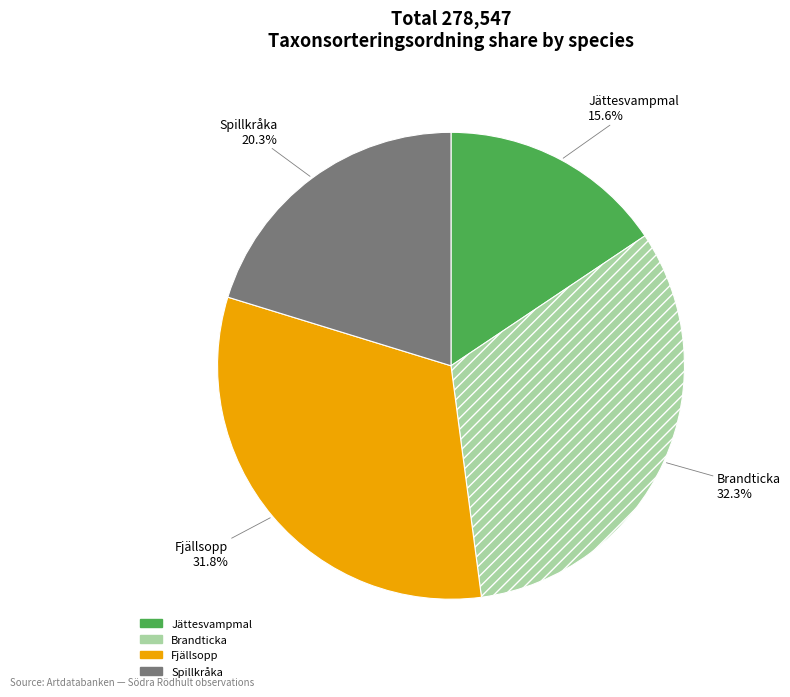

How many slices are in this pie chart?

4